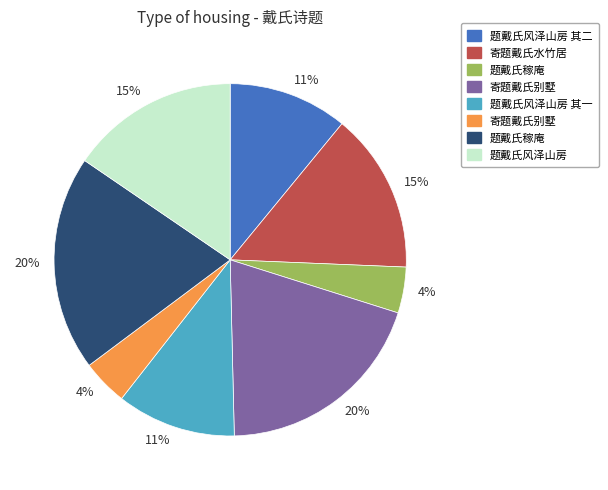

How many segments does this pie chart have?

8